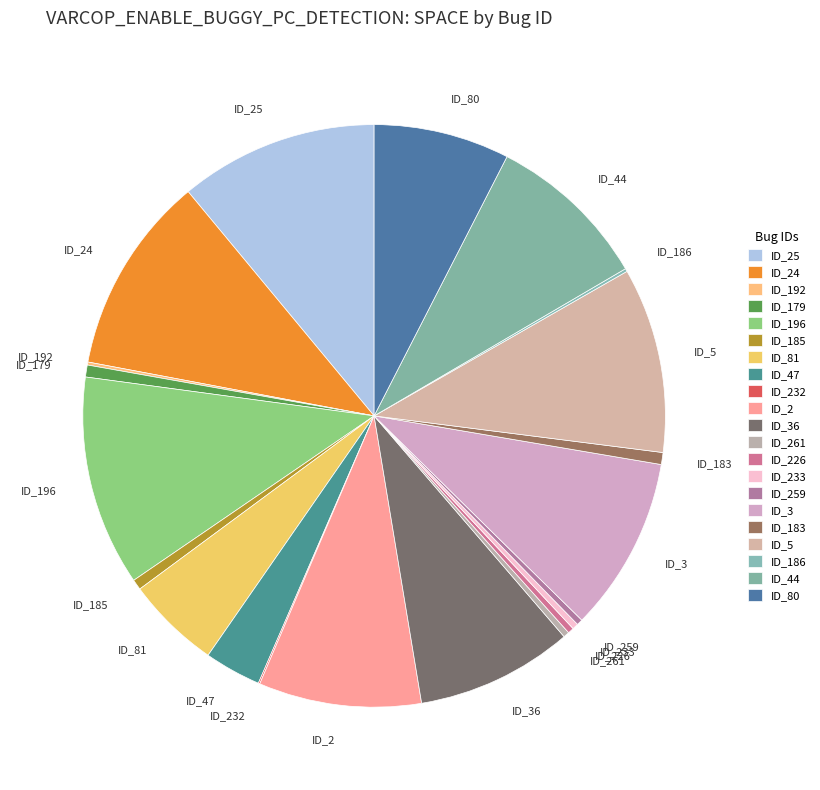

Does any single category account for the majority?

No